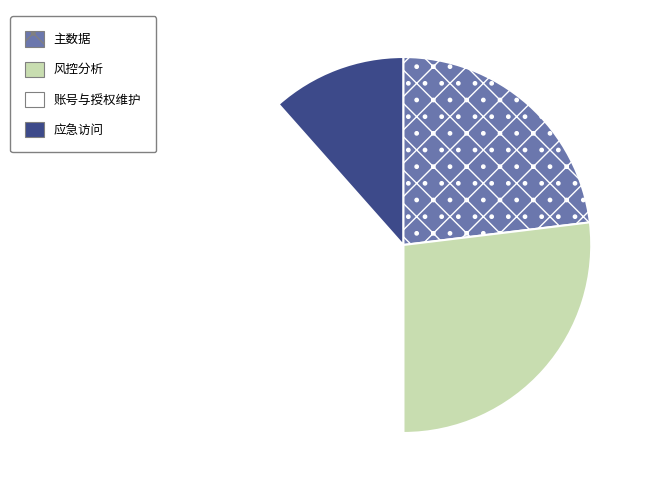

Which slice is the smallest?

应急访问